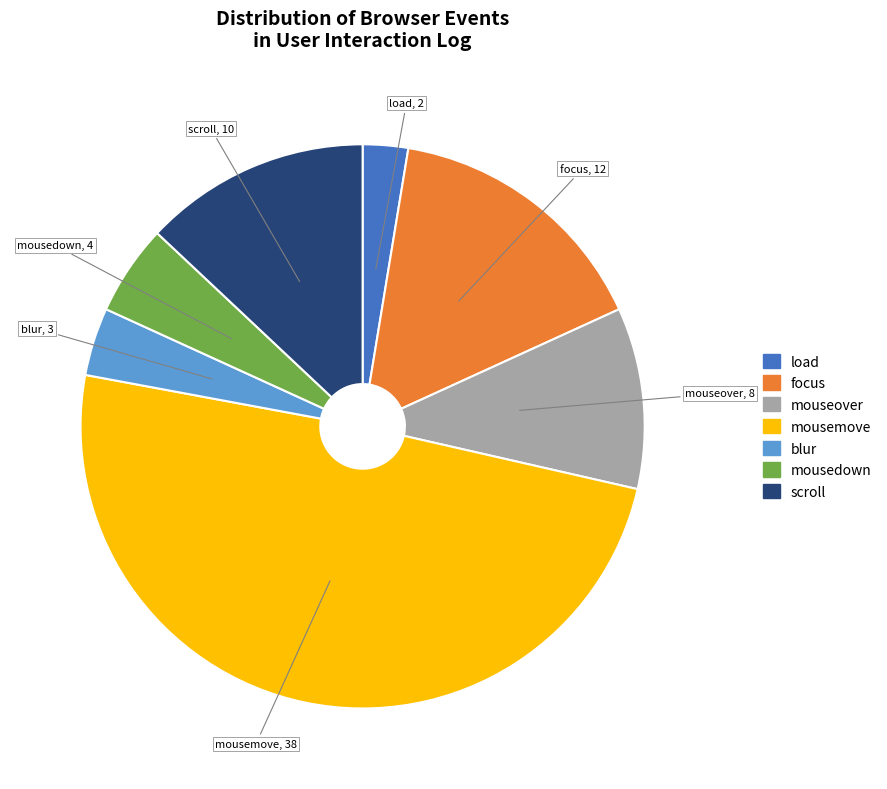

Approximately how many times larger is the value at mousemove compared to blur?

12.7